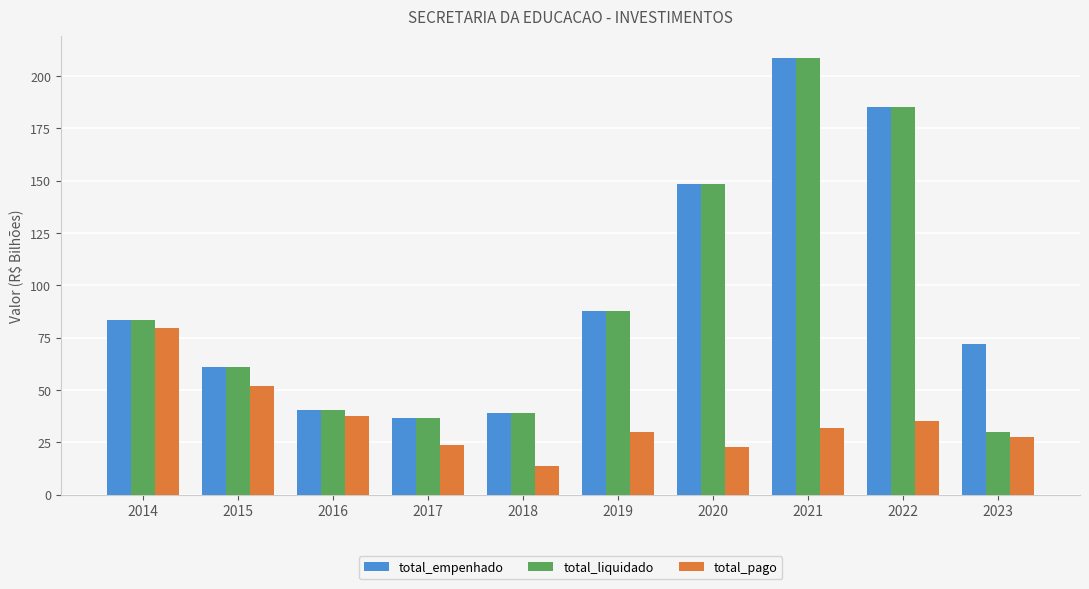

What is the value of the total_pago bar at the 4th from the left?

23.8